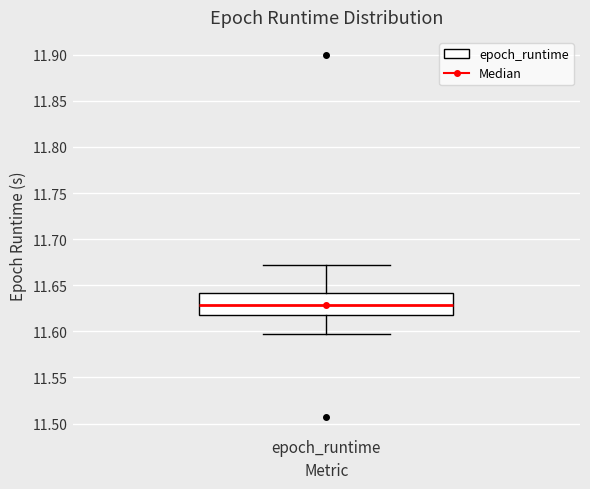

Where is the lower edge of the box for epoch_runtime on the y-axis? The values are not printed on the chart, so give them approximately, as read against the axis.

11.615